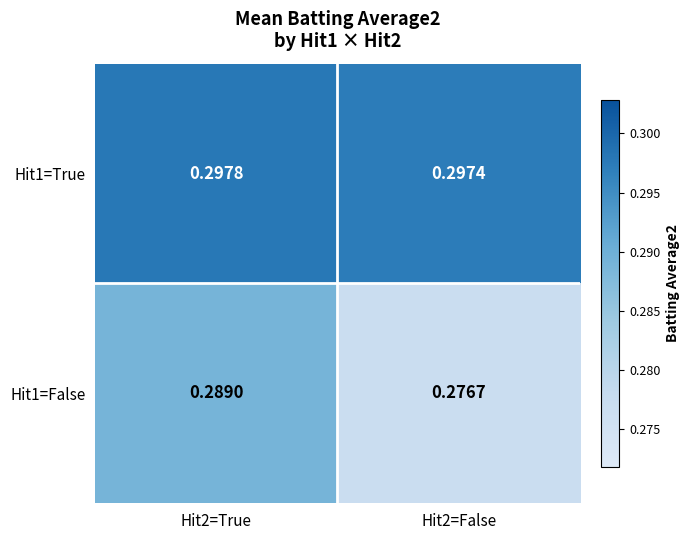

How many series are shown in this chart?

2